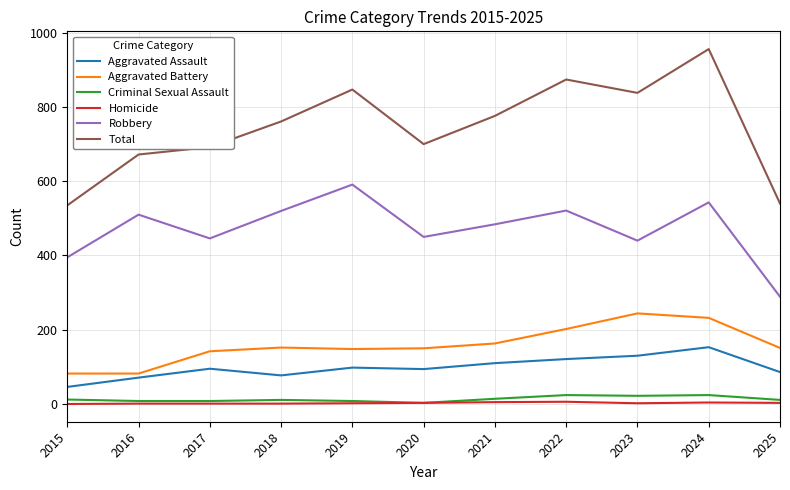

The Criminal Sexual Assault series shows 24 at 2022. True or false?

True